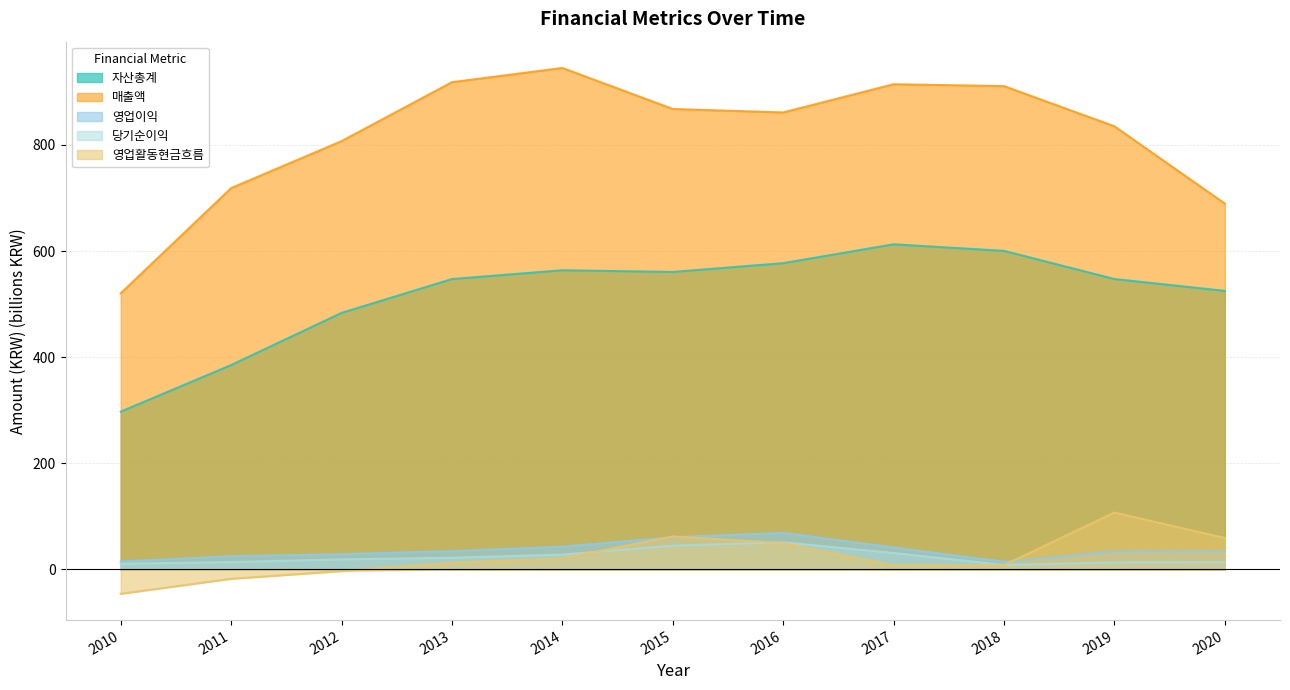

Reading right to left, what are all the values shown in this chart?

자산총계: 2020=524.9	2019=547.3	2018=600.4	2017=612.7	2016=577.2	2015=560.6	2014=563.8	2013=547.2	2012=483.5	2011=385.2	2010=297.4
매출액: 2020=689.4	2019=835.1	2018=910.8	2017=914.4	2016=861.2	2015=867.7	2014=945.0	2013=918.2	2012=807.1	2011=718.6	2010=520.4
영업이익: 2020=34.6	2019=34.1	2018=14.4	2017=41.5	2016=68.9	2015=60.7	2014=42.8	2013=34.6	2012=28.7	2011=25.0	2010=14.8
당기순이익: 2020=13.8	2019=13.2	2018=8.5	2017=31.0	2016=51.1	2015=44.9	2014=27.9	2013=22.1	2012=19.0	2011=13.9	2010=10.9
영업활동현금흐름: 2020=59.4	2019=107.3	2018=8.2	2017=7.7	2016=49.6	2015=62.2	2014=21.1	2013=12.6	2012=-3.1	2011=-17.7	2010=-45.9